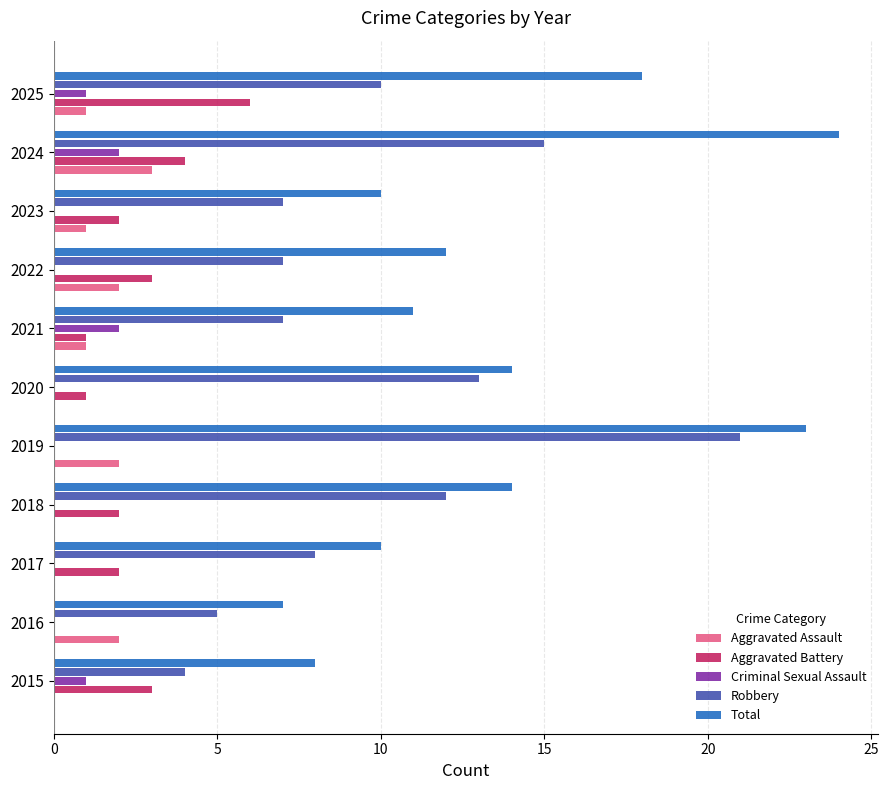

What is the sum of all Aggravated Battery values?

24